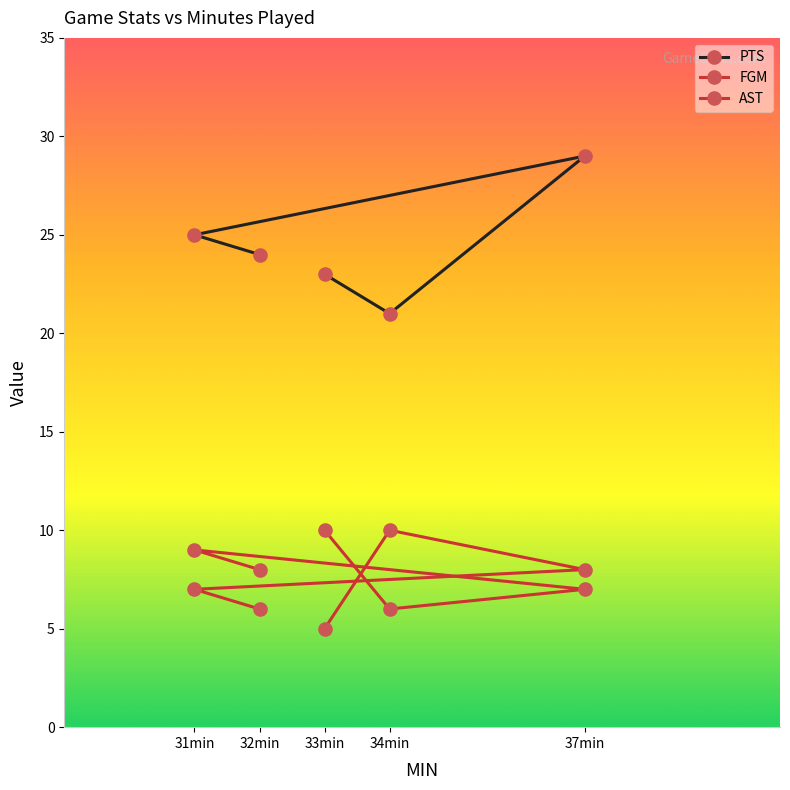

Is it true that FGM equals 6 at 34min?

True